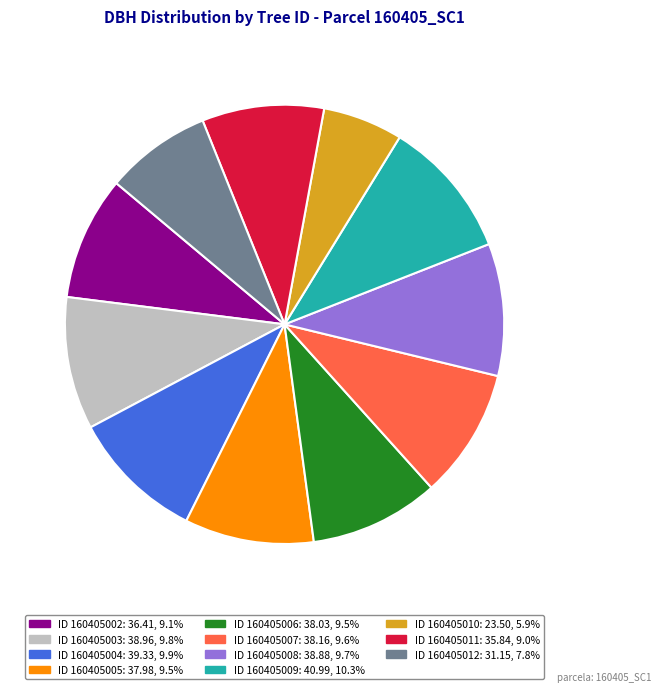

Does any single category account for the majority?

No